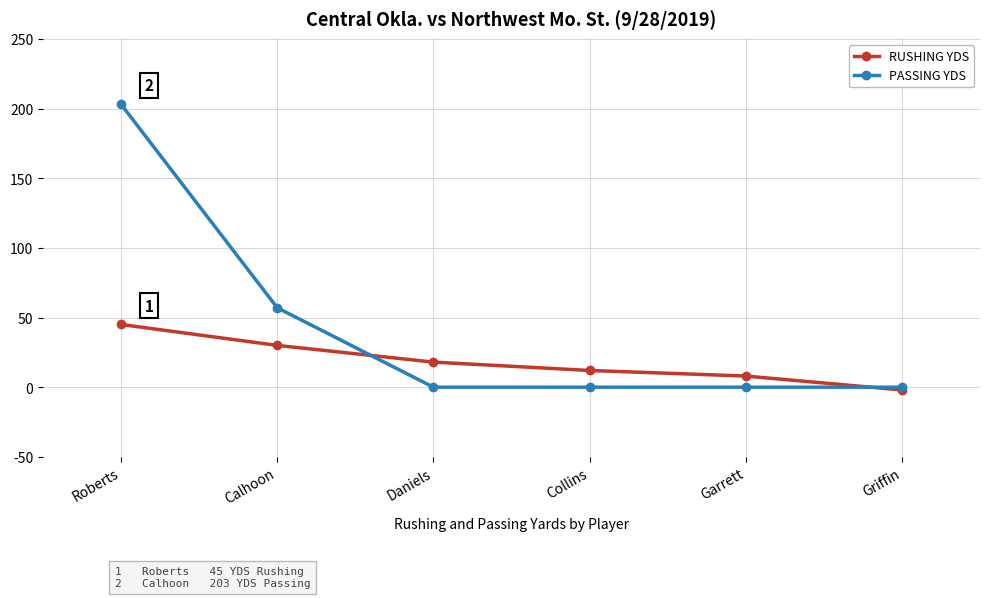

Reading right to left, what are all the values shown in this chart?

RUSHING YDS: Griffin=-2	Garrett=8	Collins=12	Daniels=18	Calhoon=30	Roberts=45
PASSING YDS: Griffin=0	Garrett=0	Collins=0	Daniels=0	Calhoon=57	Roberts=203